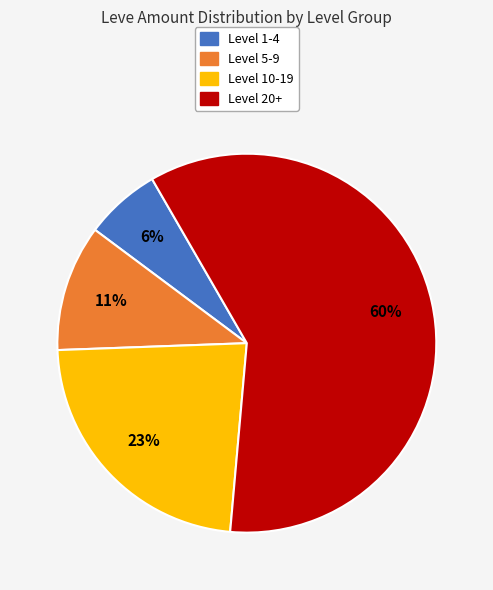

Count the number of slices in the pie.

4